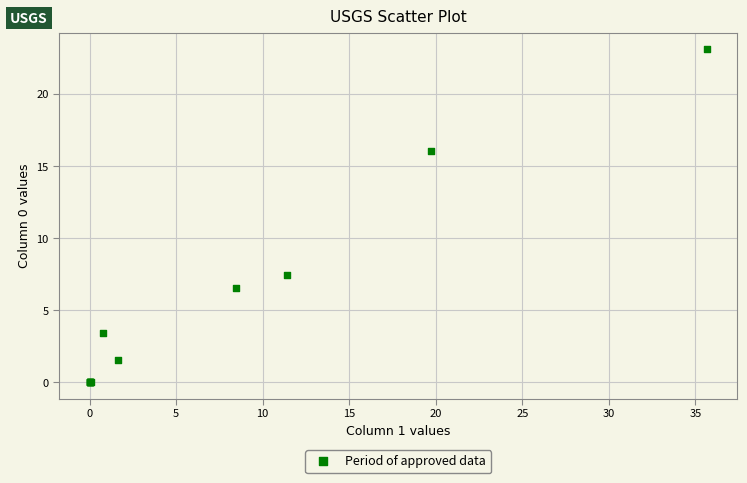

What Y value in the scatter plot is closest to 11?

7.4